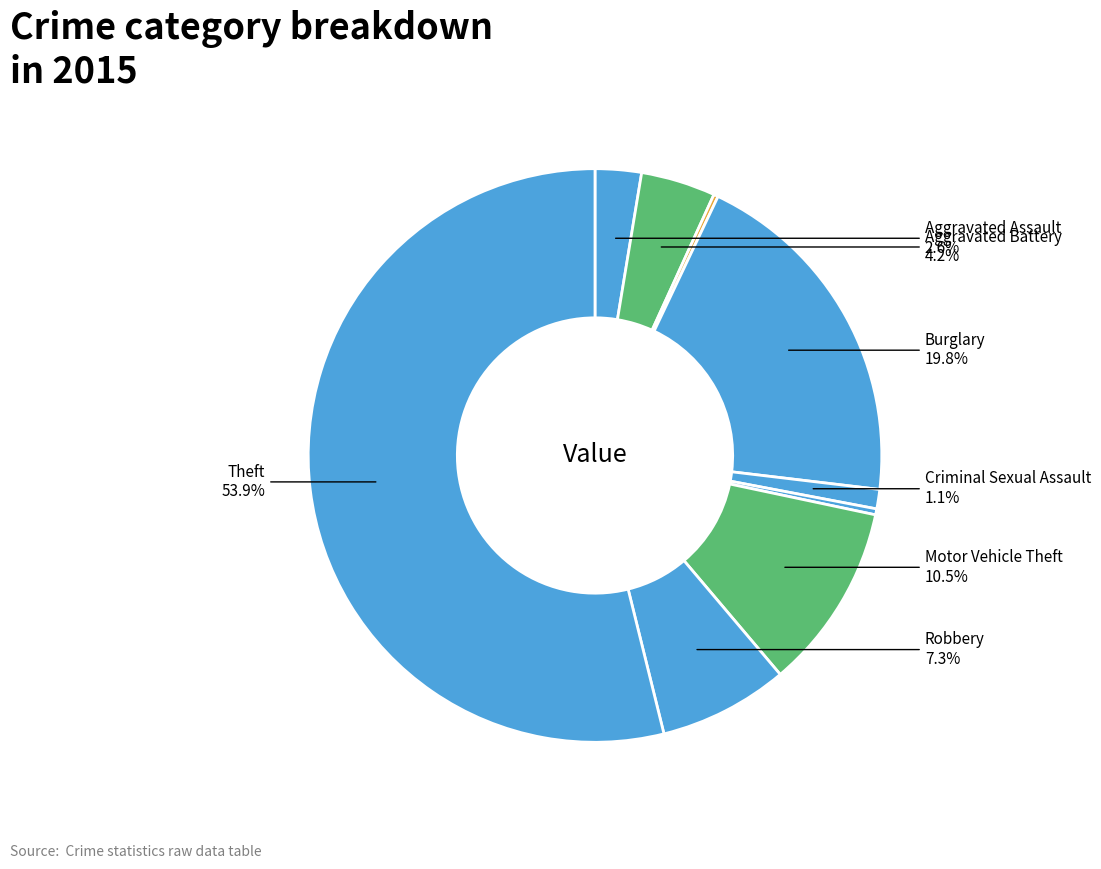

Which slice is the smallest?

Arson